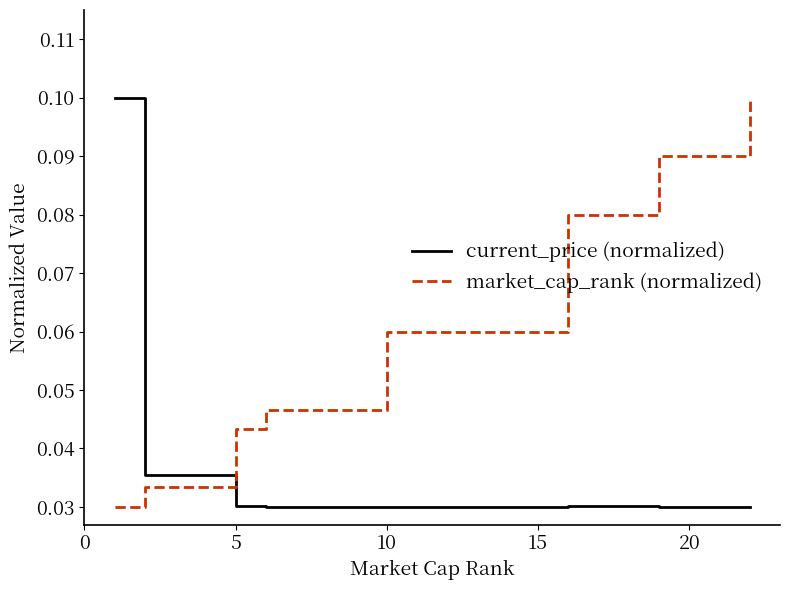

True or false: current_price (normalized) and market_cap_rank (normalized) intersect in this chart.

True